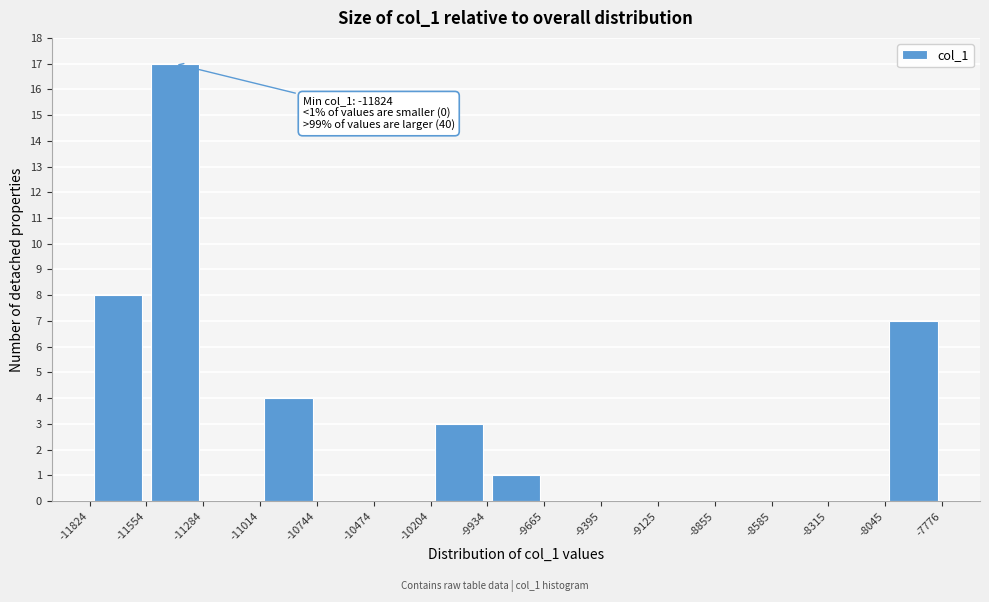

Which range on the x-axis has the tallest bar?

-11554 to -11284